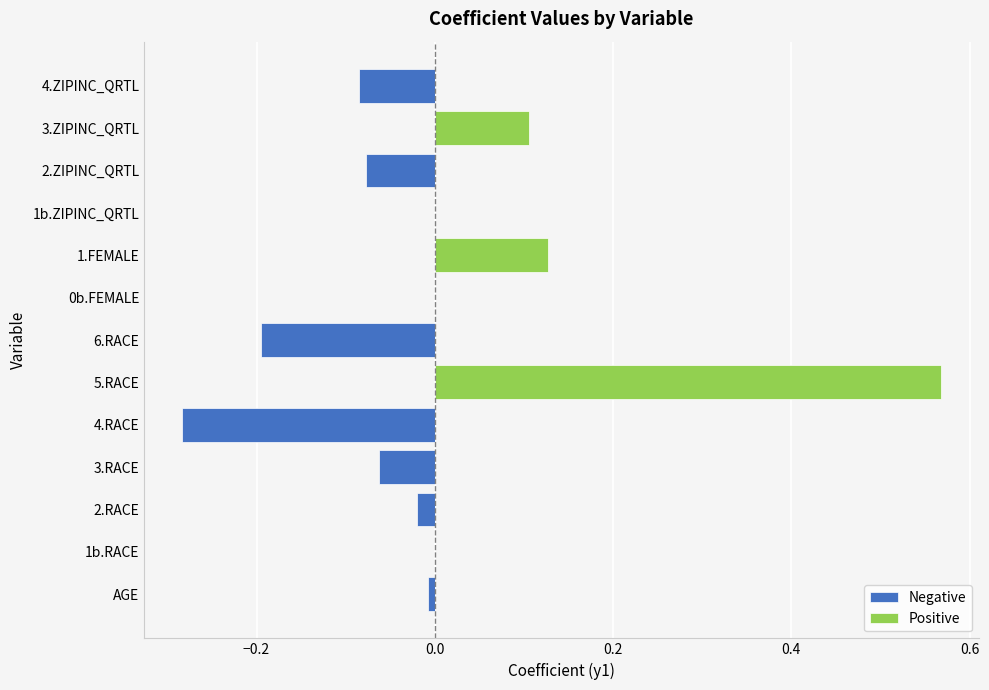

List the series in order of their overall mean, lowest first.

Negative, Positive